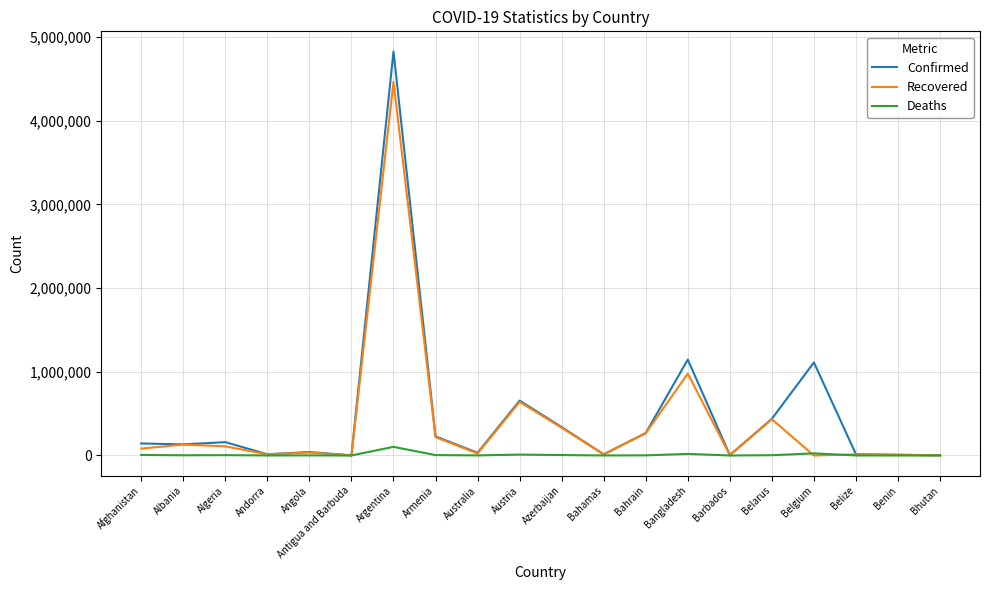

Is it true that Confirmed equals 159563 at Algeria?

True